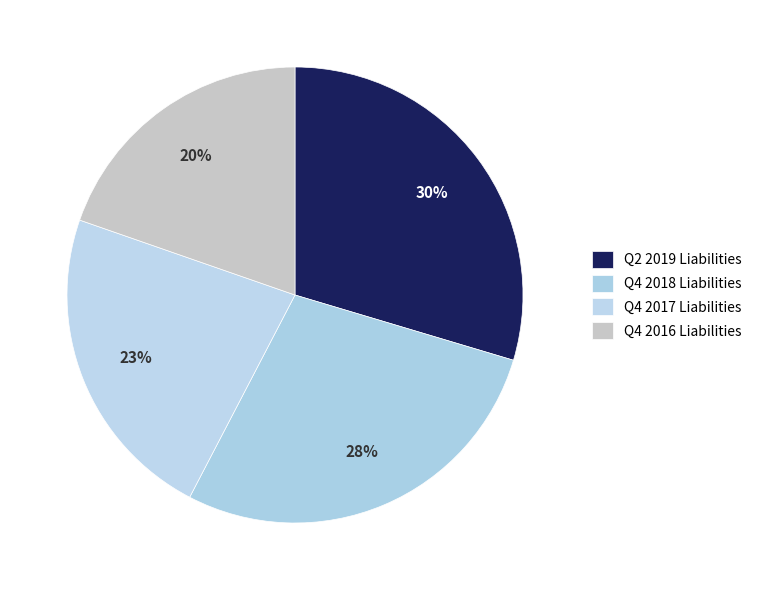

Which slice is the largest?

2019-06-30